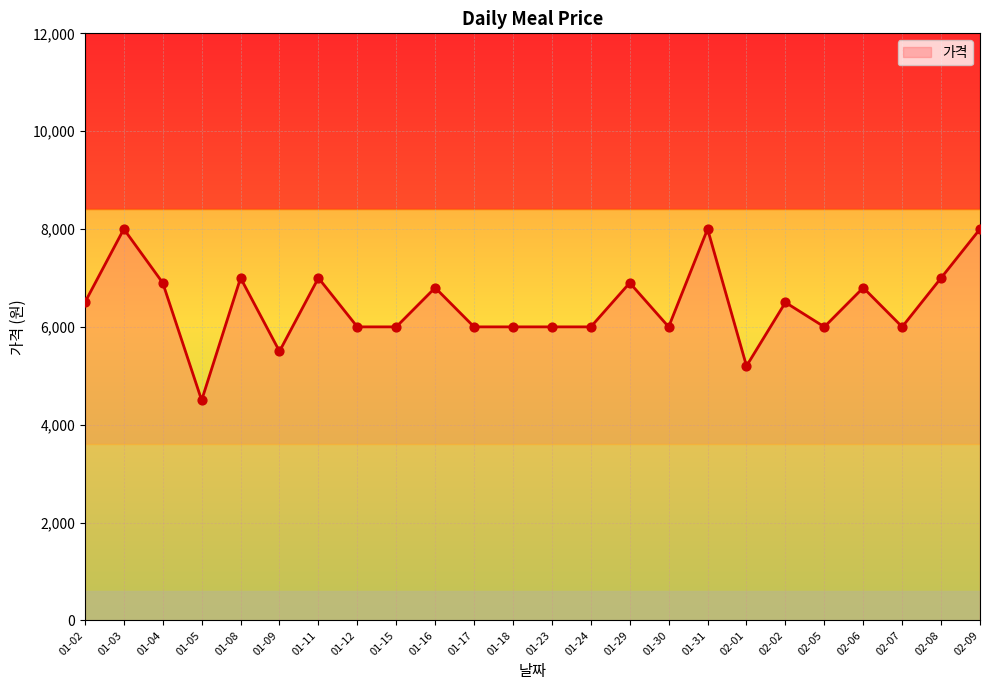

What is the change in value from 01-09 to 02-01?

-300